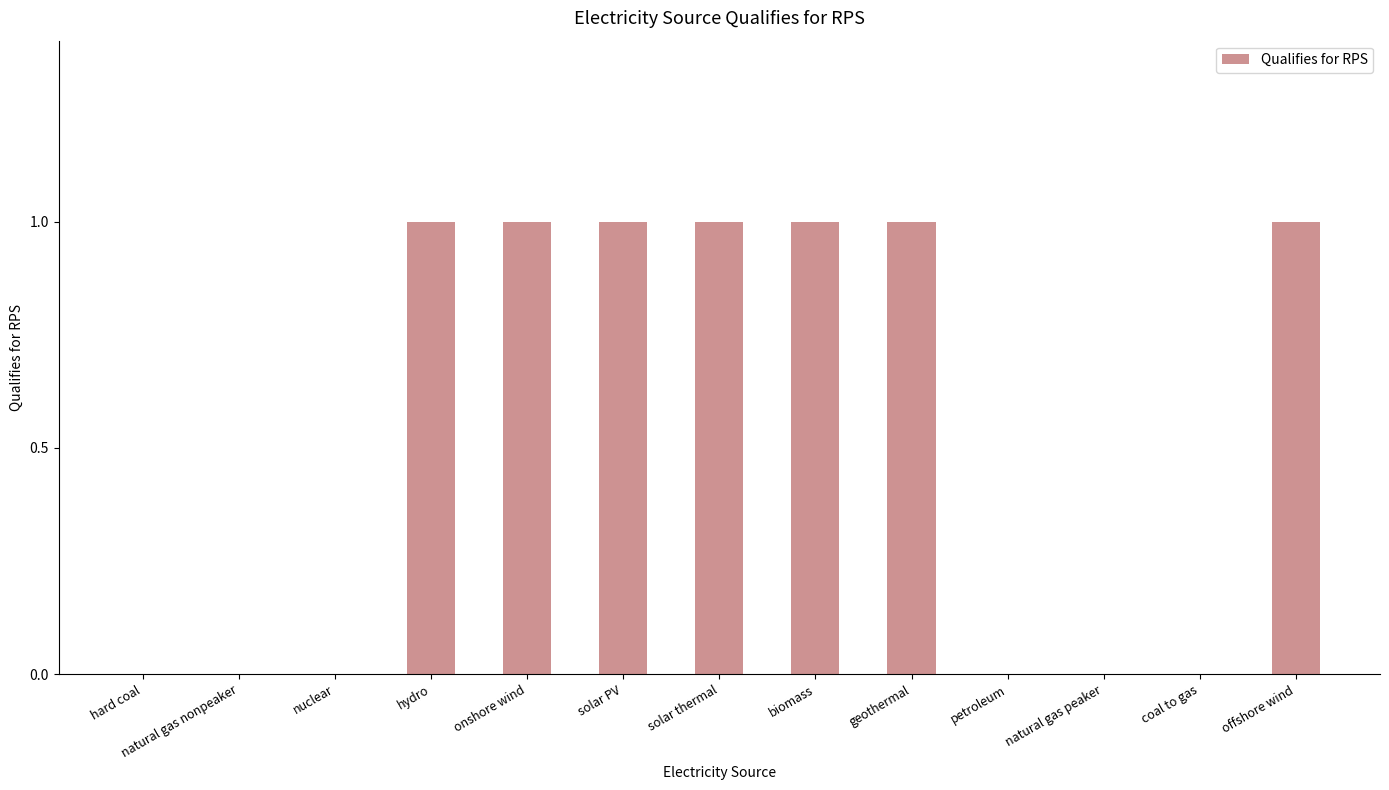

Between geothermal and petroleum, which is larger?

geothermal